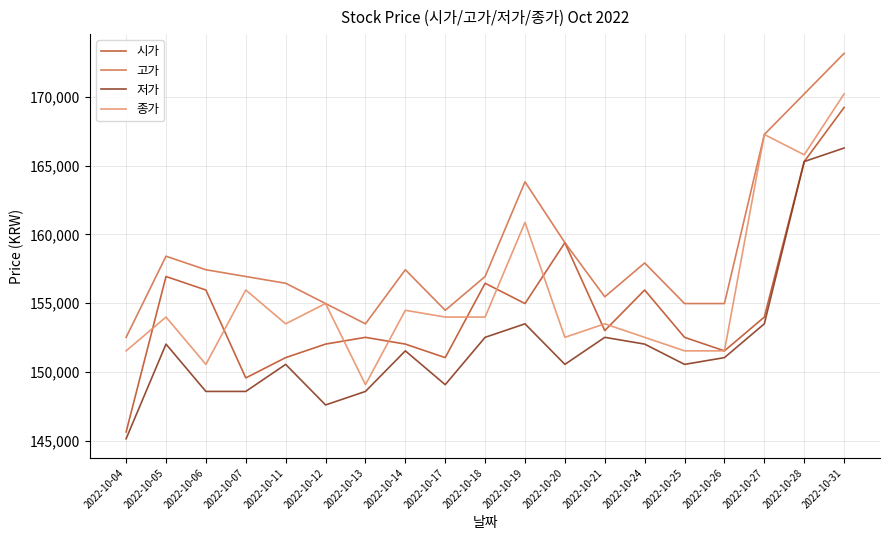

What is the difference between the maximum and minimum values in the 종가 series?

21155